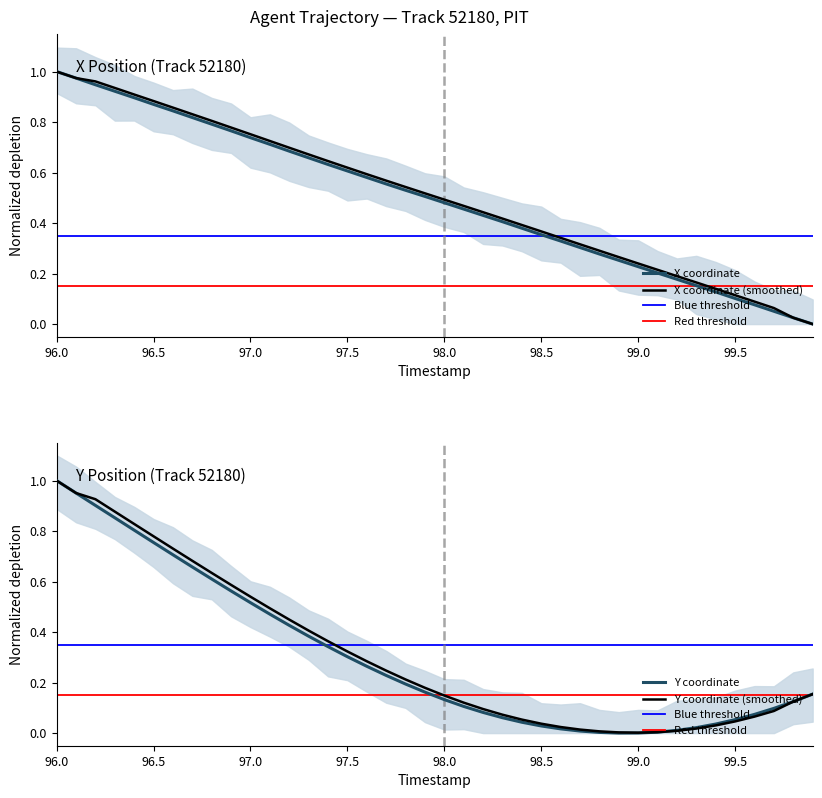

Which series has the largest total across all categories?

X